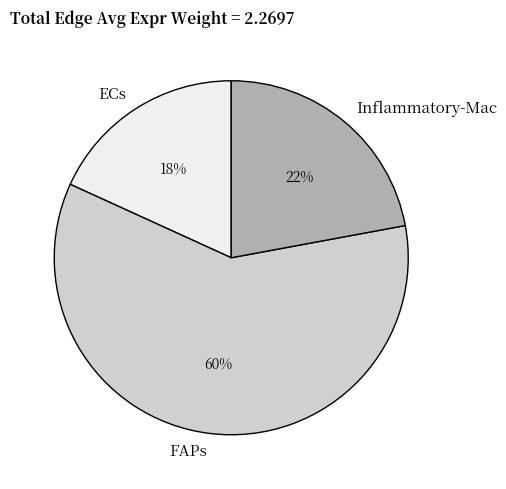

Which has a higher value, FAPs or ECs?

FAPs